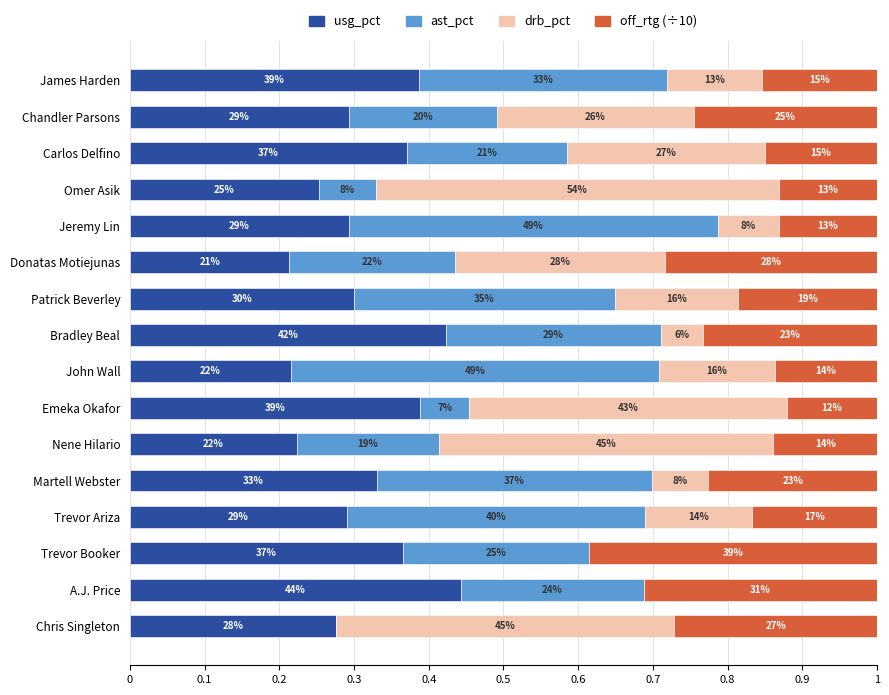

What are all the series names shown in the legend?

usg_pct, ast_pct, drb_pct, off_rtg (÷10)